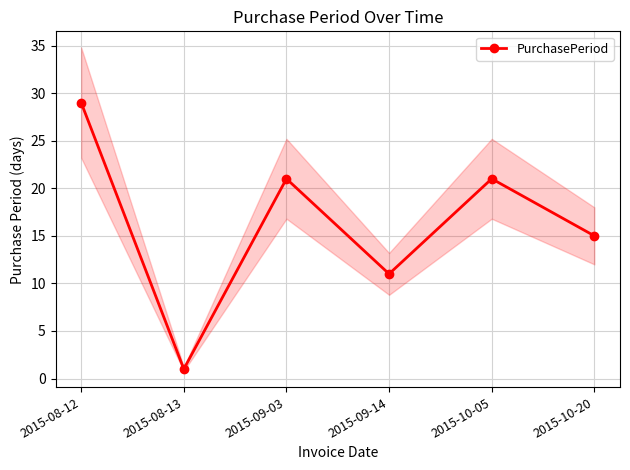

Does the chart display data point markers on the line(s)?

Yes